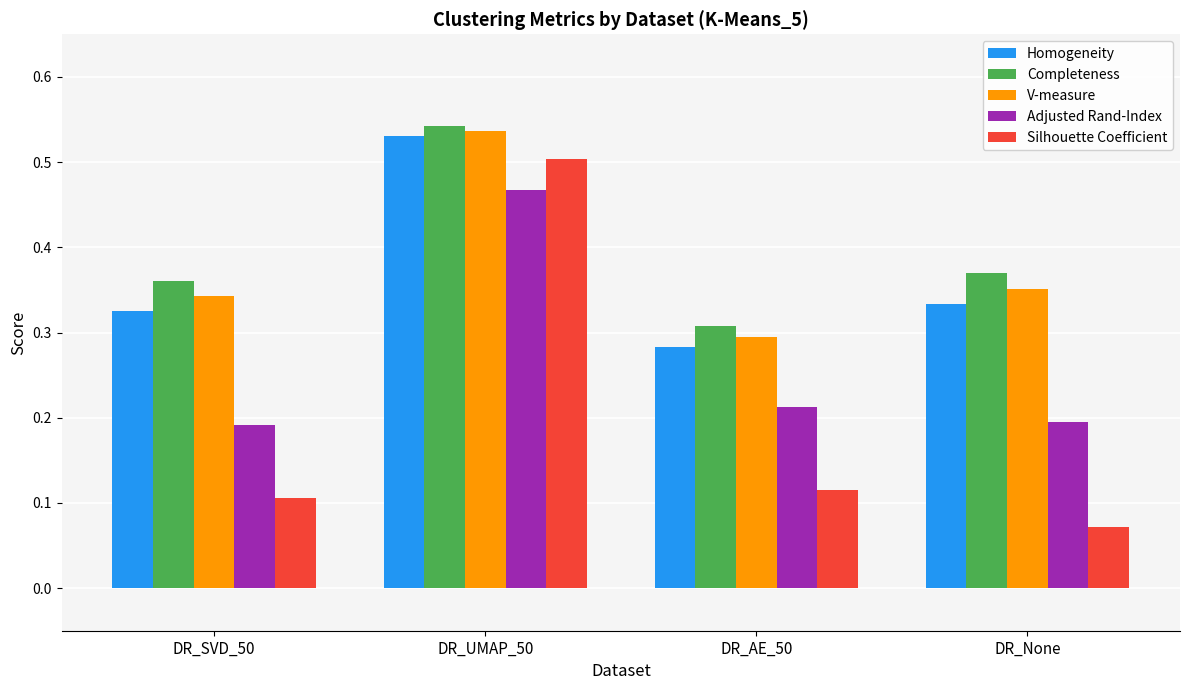

The value of Completeness at DR_None is 0.1. True or false?

False